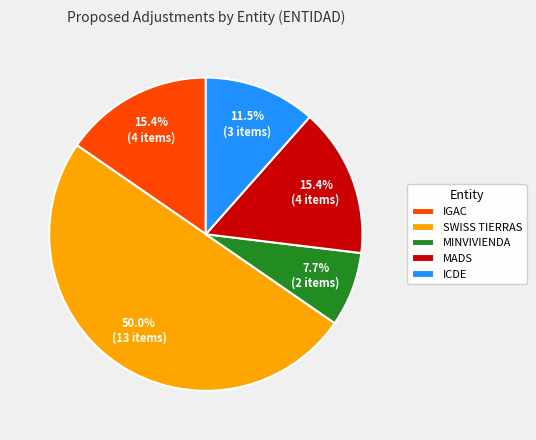

What percentage is the IGAC slice, to the nearest percent?

15%